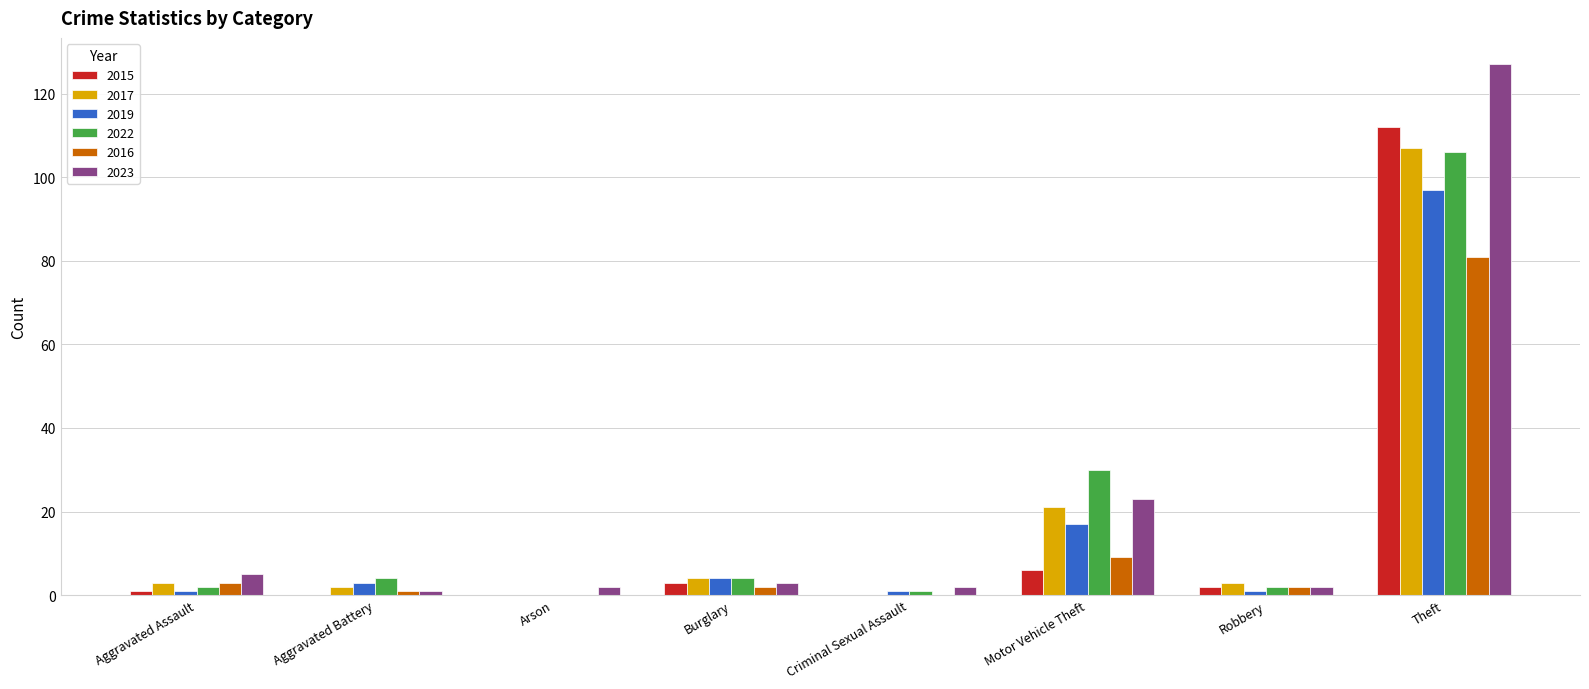

Does the chart contain stacked bars?

No